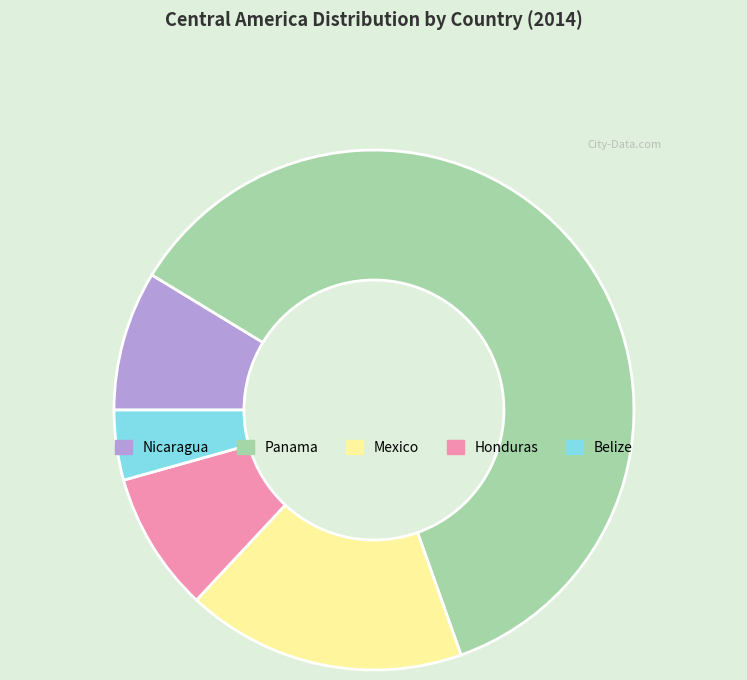

Which category has the biggest portion of the pie?

Panama